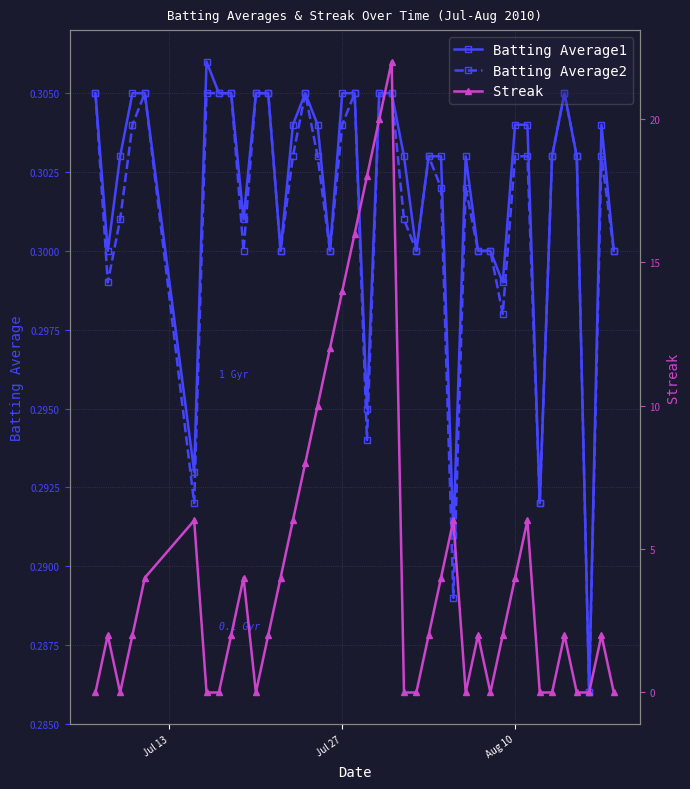

Count the Batting Average1 values in the range 0 to 1.

40